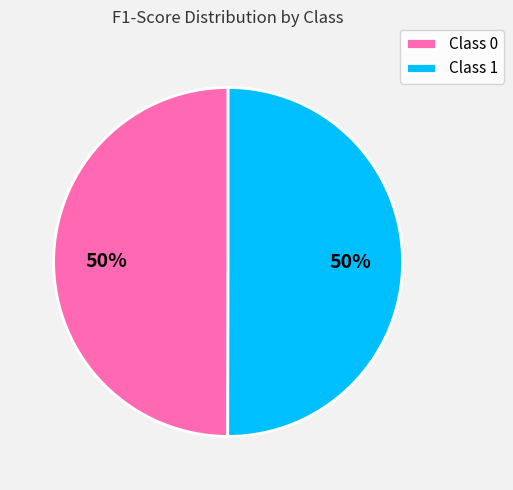

To the nearest percent, what is the average slice percentage?

50%